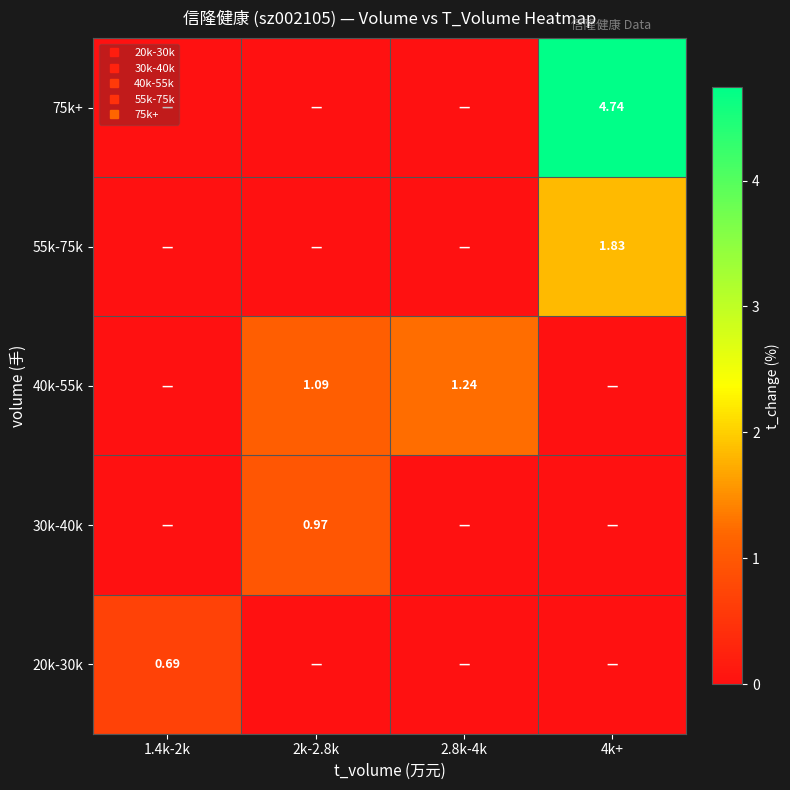

What is the sum of all 75k+ values?

4.7